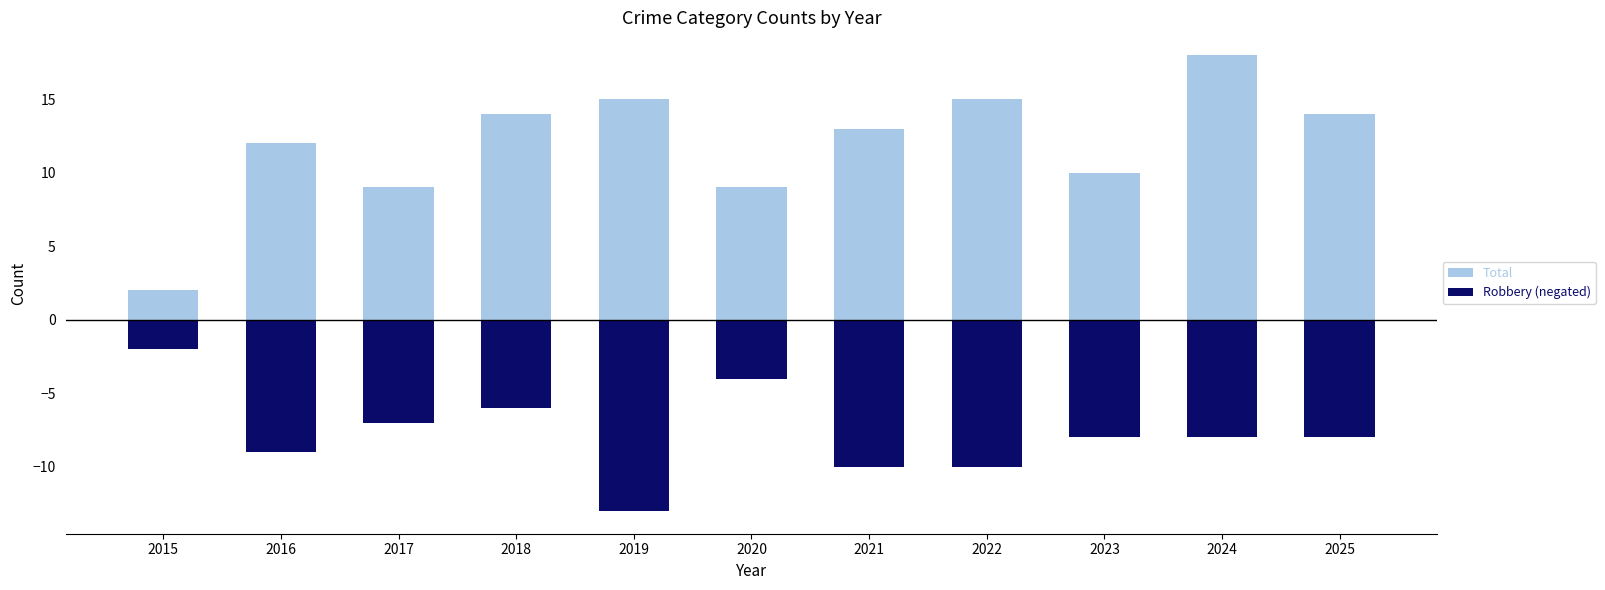

How many bars are there in total?

22